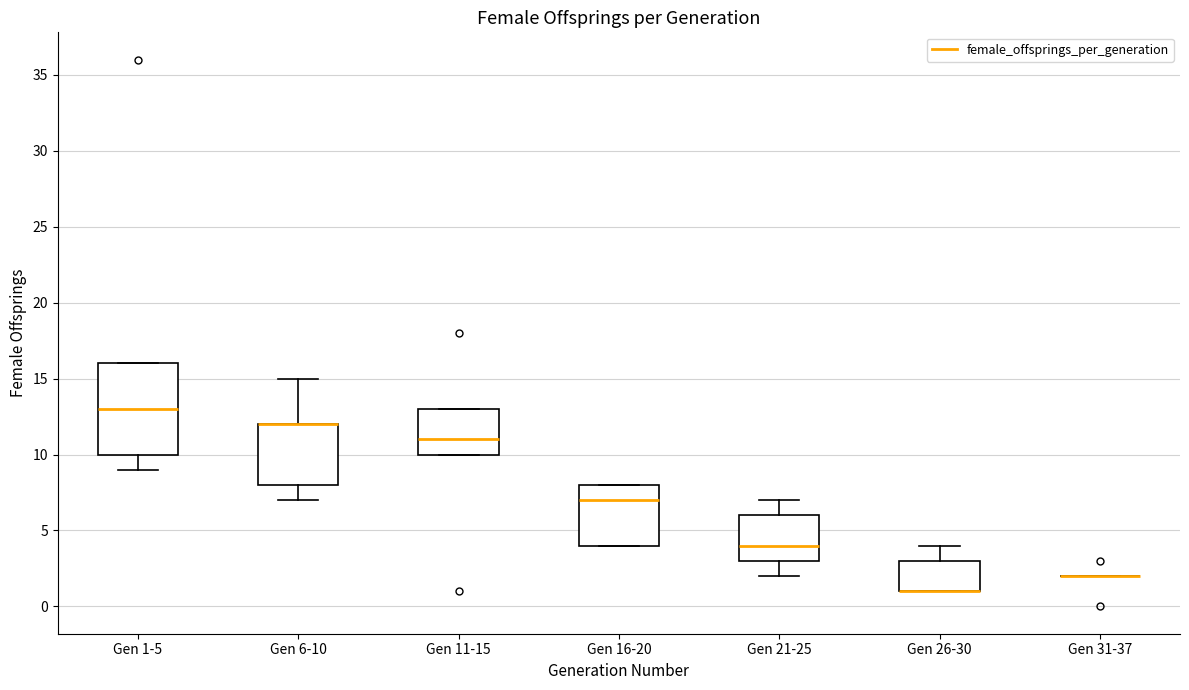

Reading left to right, transcribe this box plot: for each box, give where its median line is, the range the box spans, and where its two whiskers end, as read against the y-axis. The values are not printed on the chart, so give them approximately, as read against the axis.

Gen 1-5: median 13, box 10 to 16, whiskers 9 to 16
Gen 6-10: median 12 (drawn on the box's upper edge), box 8 to 12, whiskers 7 to 15
Gen 11-15: median 11, box 10 to 13, whiskers 10 to 13
Gen 16-20: median 7, box 4 to 8, whiskers 4 to 8
Gen 21-25: median 4, box 3 to 6, whiskers 2 to 7
Gen 26-30: median 1 (drawn on the box's lower edge), box 1 to 3, whiskers 1 to 4
Gen 31-37: box collapsed to a line at 2, whiskers 2 to 2